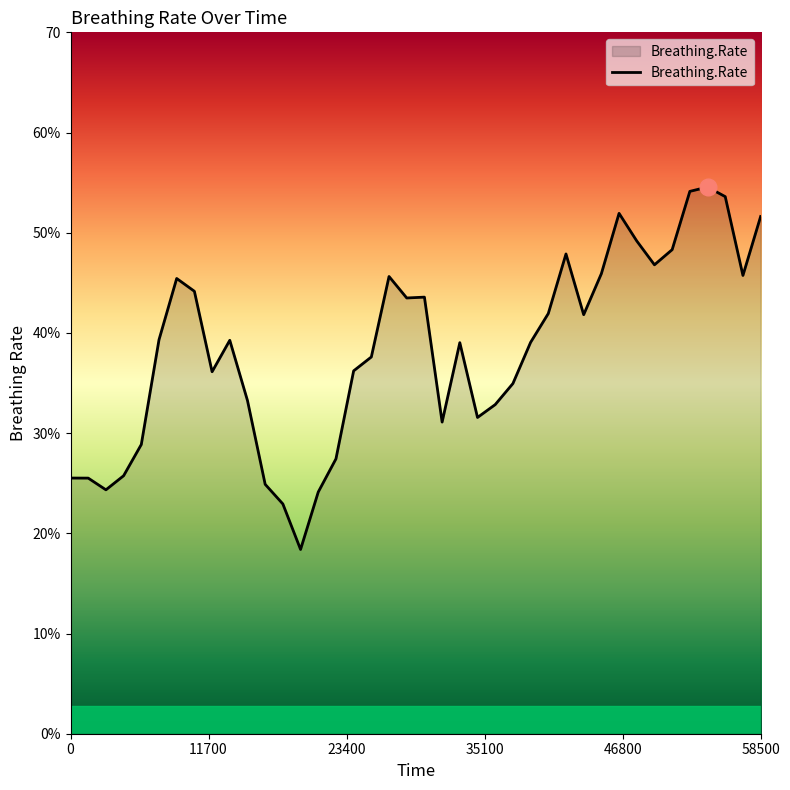

What is the sum of all values?

1533.8